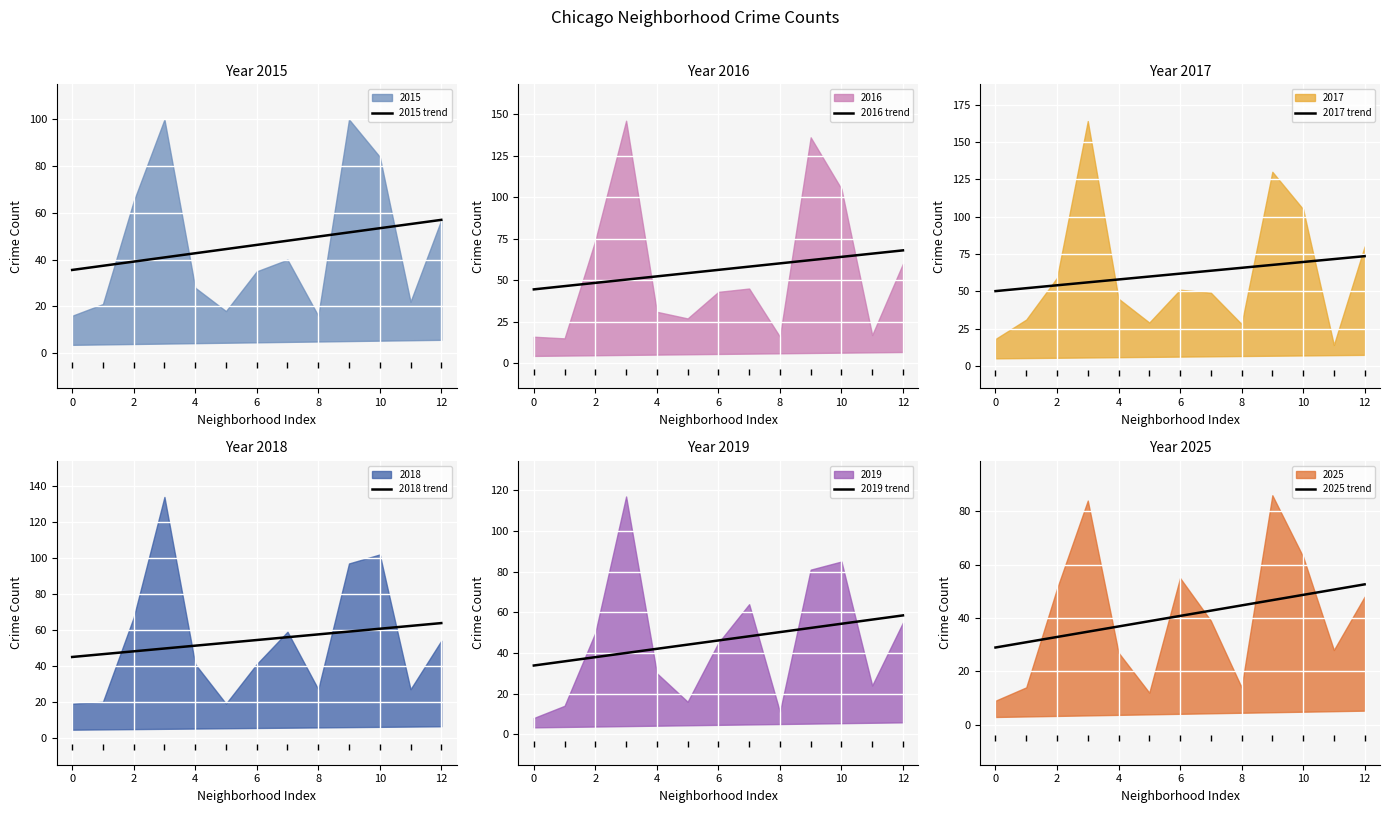

How many data points in 2025 trend are less than 40?

6